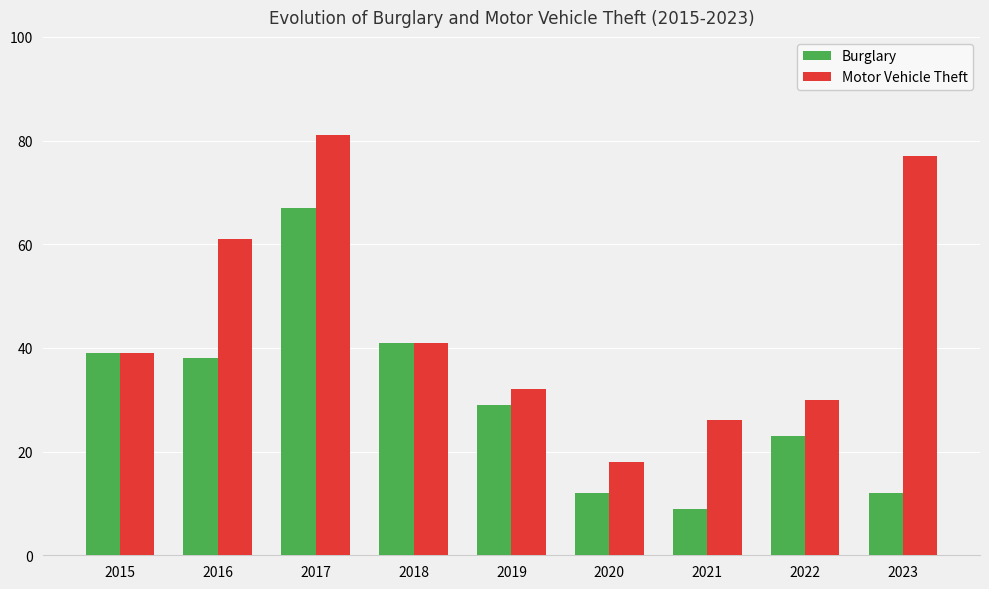

True or false: Motor Vehicle Theft has a value of 8 at 2020.

False